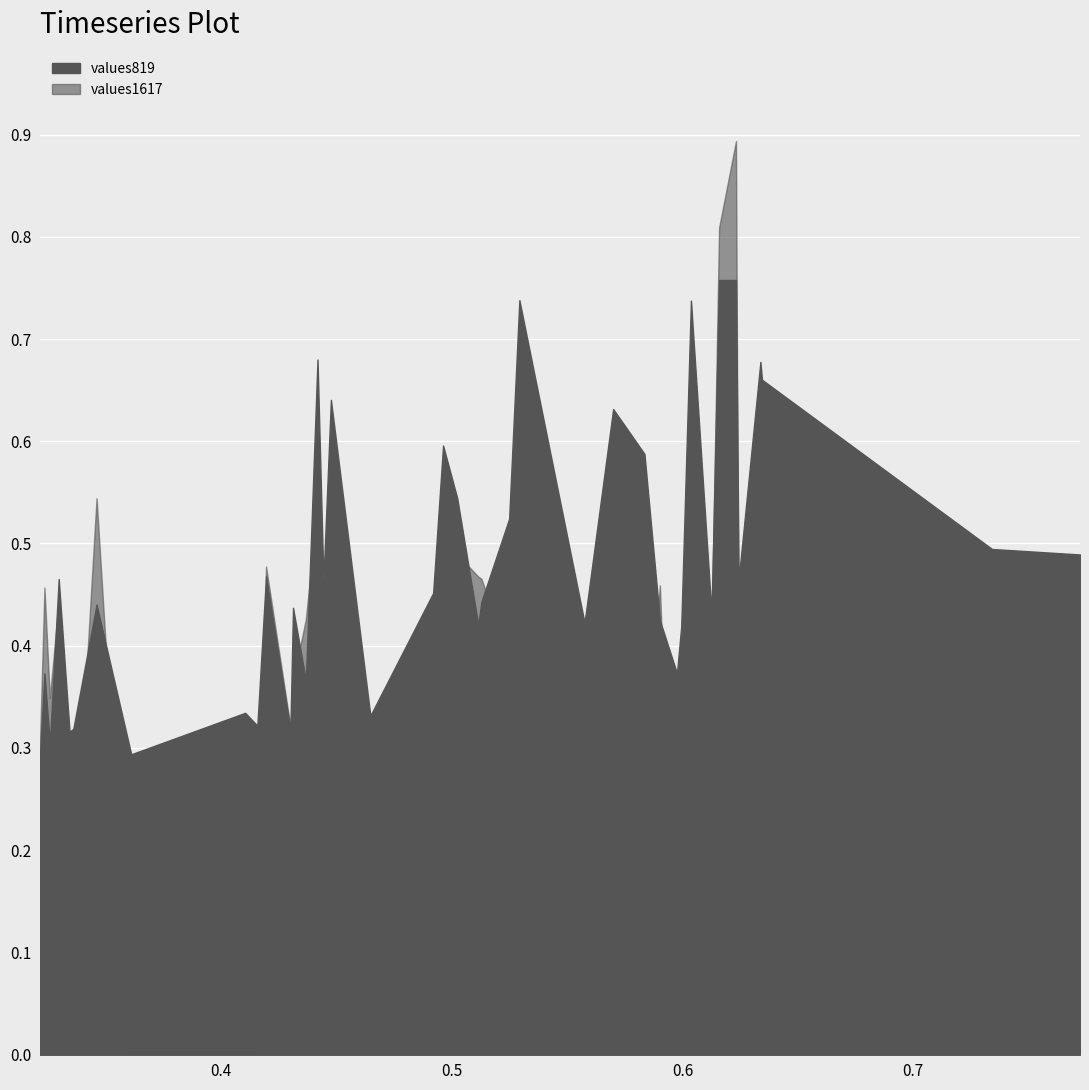

How many intersections are there between values819 and values1617?

13